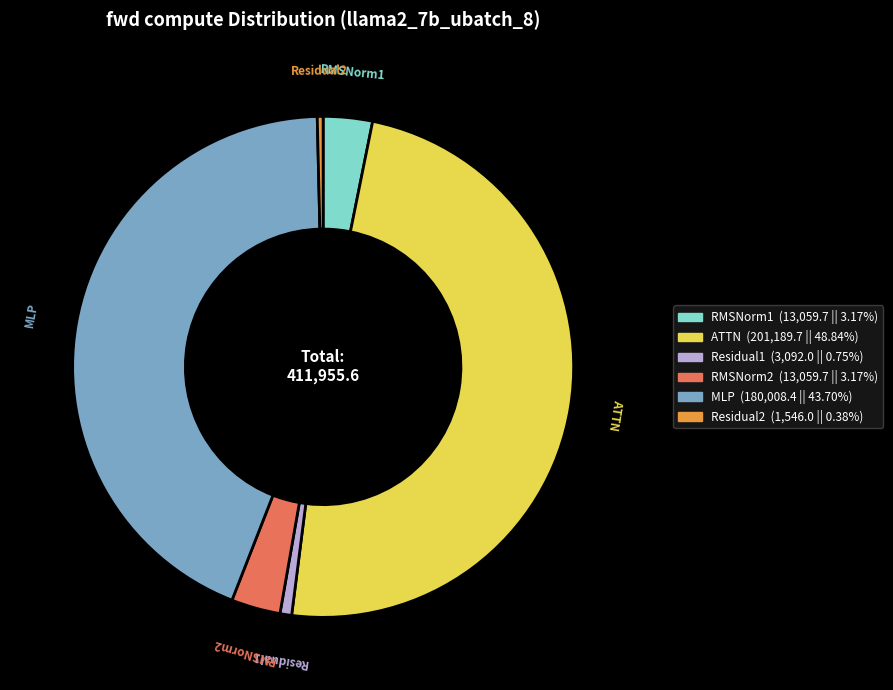

True or false: RMSNorm2 accounts for 3% of the total.

True